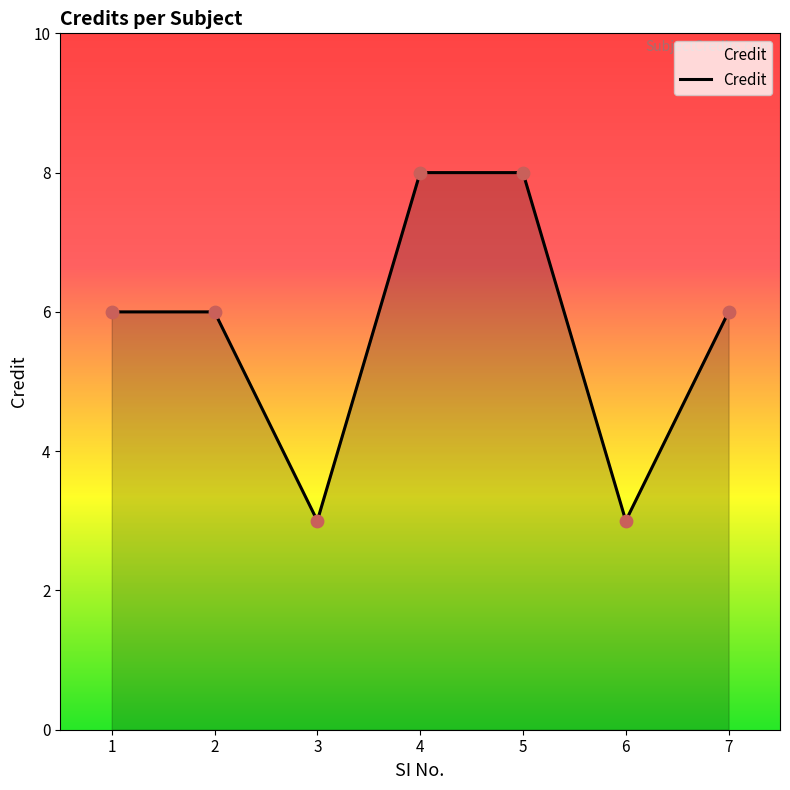

What is the ratio of the value at 3 to the value at 1?

0.5